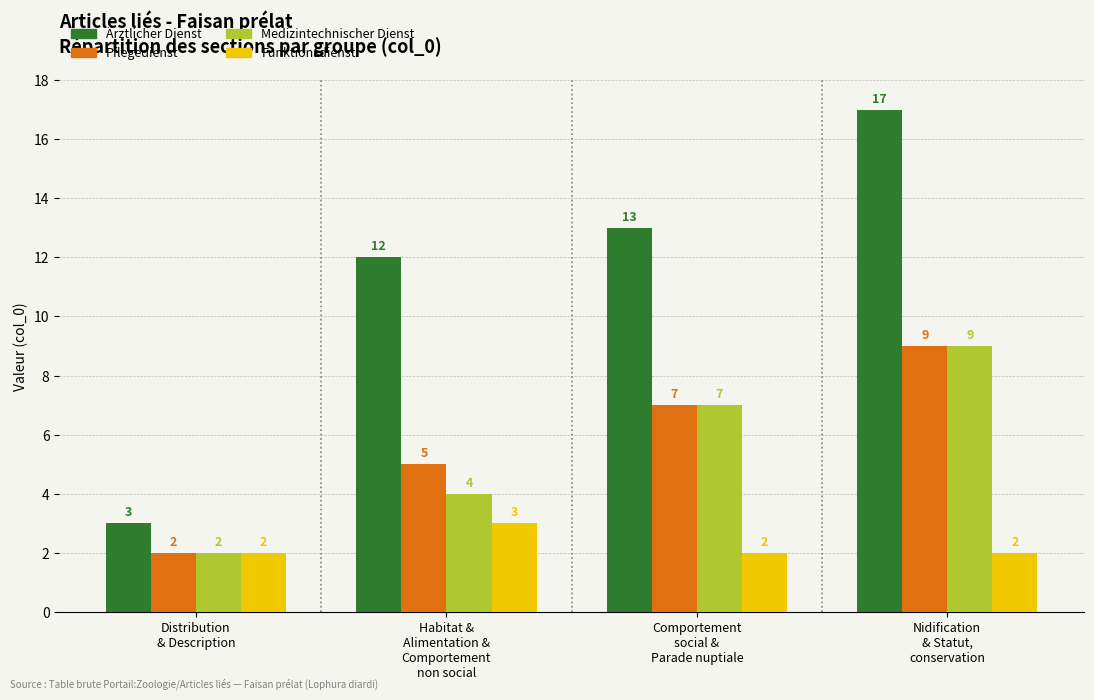

Which series has the largest total across all categories?

Ärztlicher Dienst